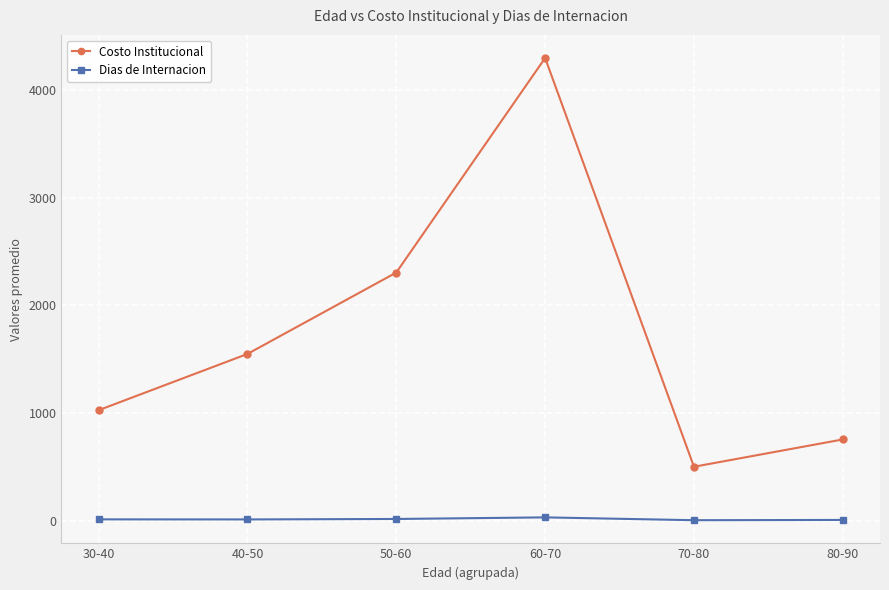

Does the chart display data point markers on the line(s)?

Yes